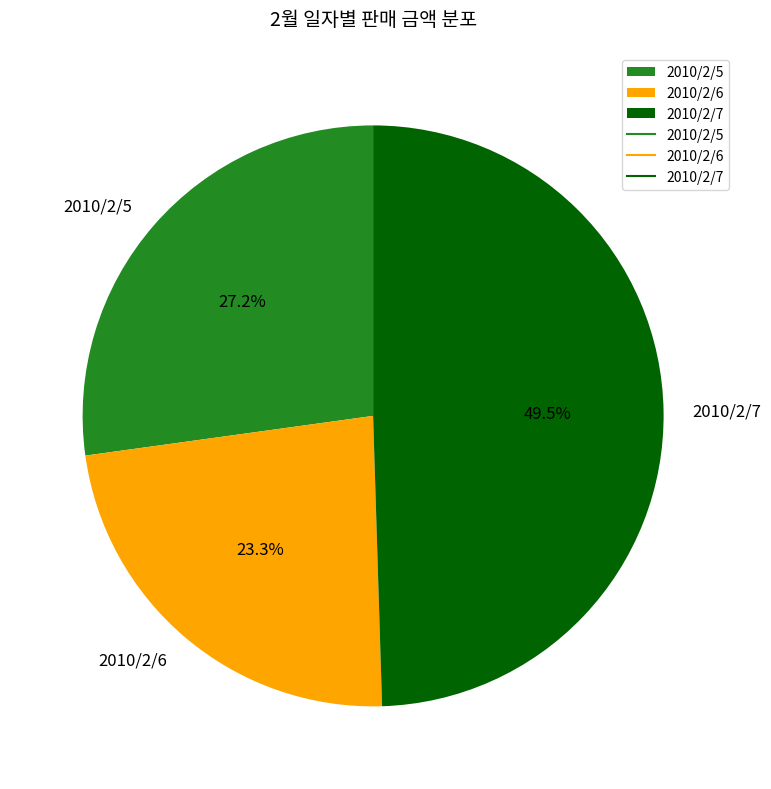

What percentage do 2010/2/7 and 2010/2/5 together represent?

76.7%